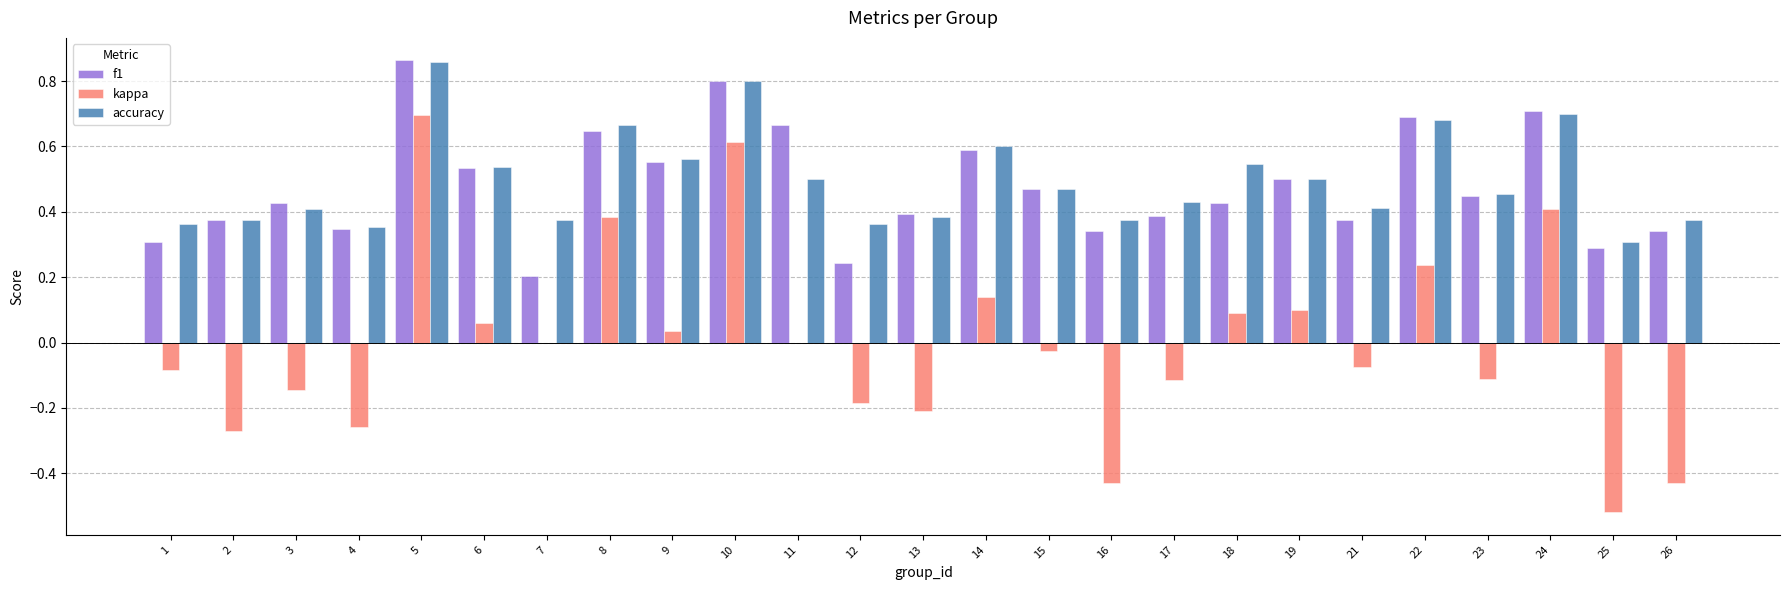

Is the value of kappa at 1 greater than the value of accuracy at 17?

No